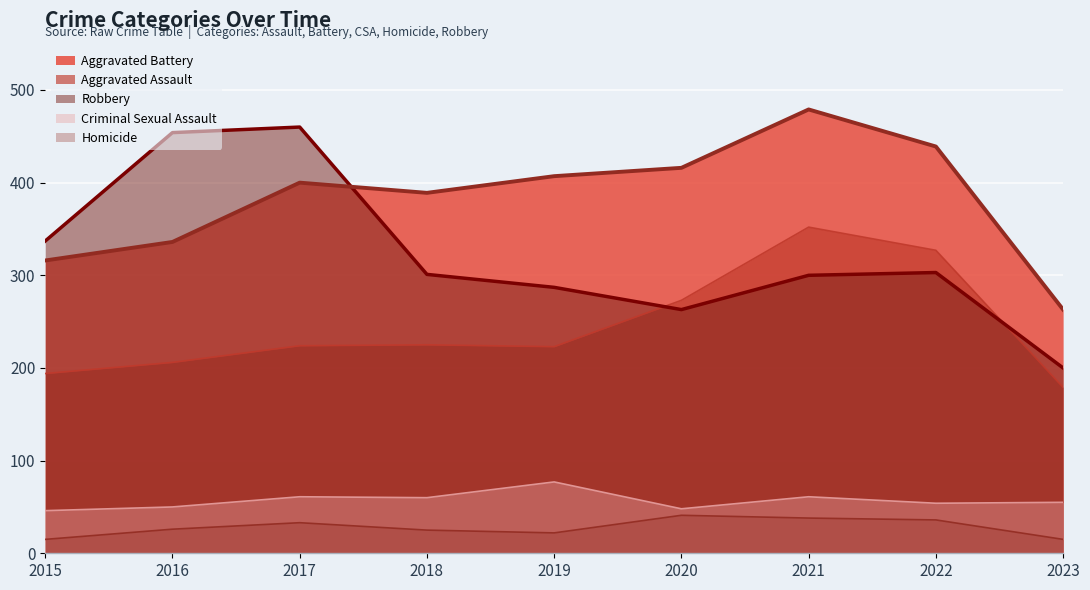

Reading left to right, extract all data points from this chart.

Aggravated Assault: 194	206	224	225	223	273	352	327	179
Aggravated Battery: 316	336	400	389	407	416	479	439	263
Criminal Sexual Assault: 46	50	61	60	77	48	61	54	55
Homicide: 15	26	33	25	22	41	38	36	15
Robbery: 337	454	460	301	287	263	300	303	200